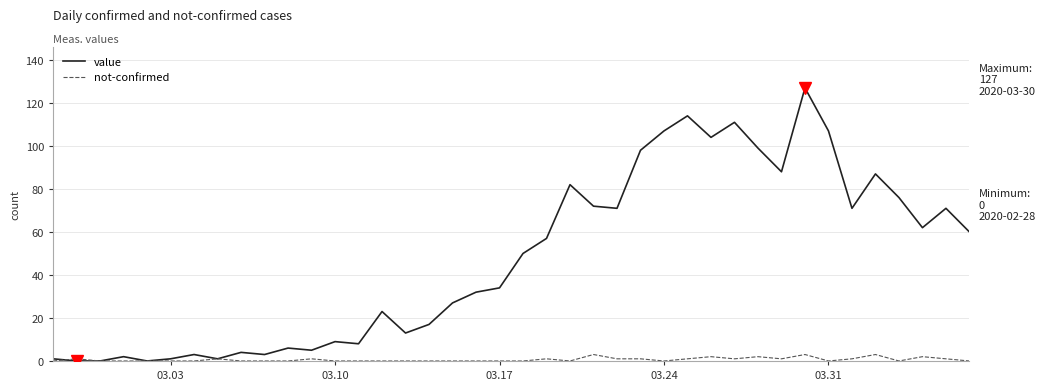

Reading left to right, transcribe all the data shown in this chart.

value: 1	0	0	2	0	1	3	1	4	3	6	5	9	8	23	13	17	27	32	34	50	57	82	72	71	98	107	114	104	111	99	88	127	107	71	87	76	62	71	60
not-confirmed: 0	1	0	0	0	0	0	1	0	0	0	1	0	0	0	0	0	0	0	0	0	1	0	3	1	1	0	1	2	1	2	1	3	0	1	3	0	2	1	0